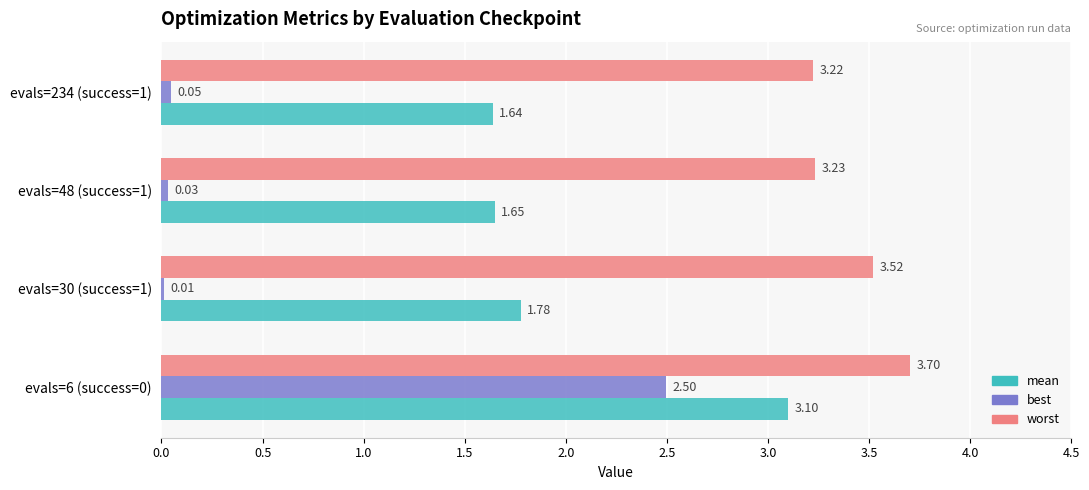

Which series changed the most between evals=6 (success=0) and evals=234 (success=1)?

best